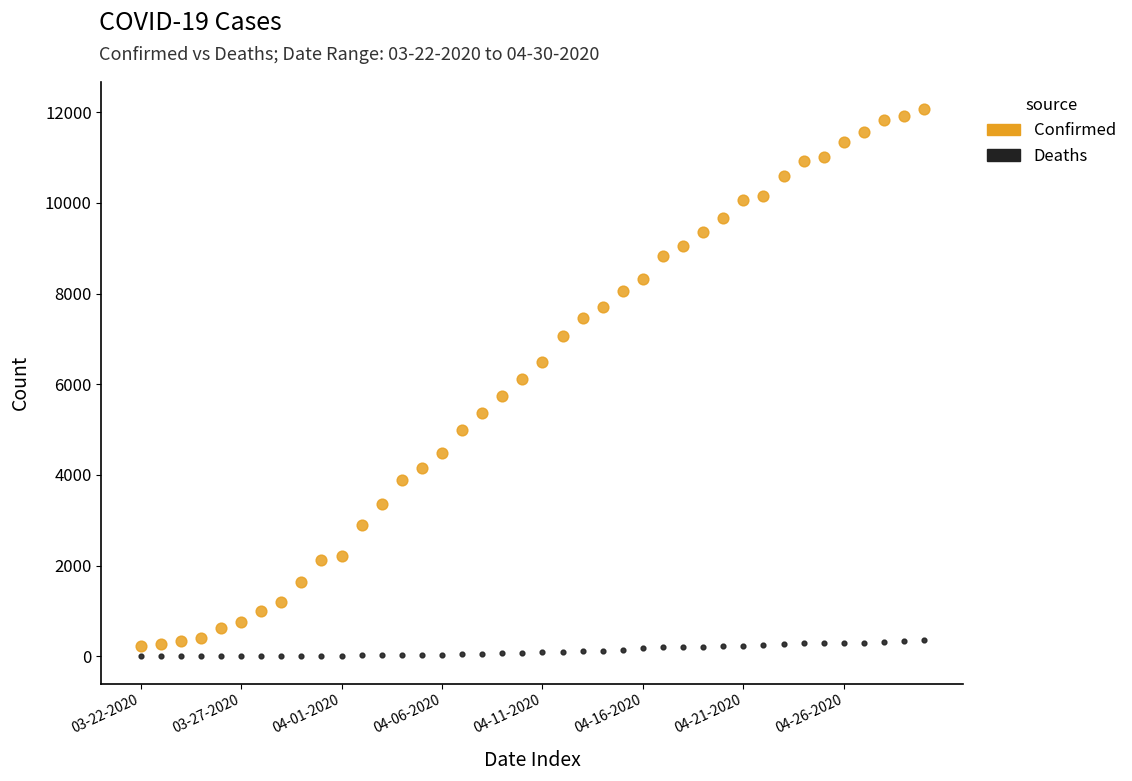

Across all data points, what is the range of Y values (max minus min)?

12063